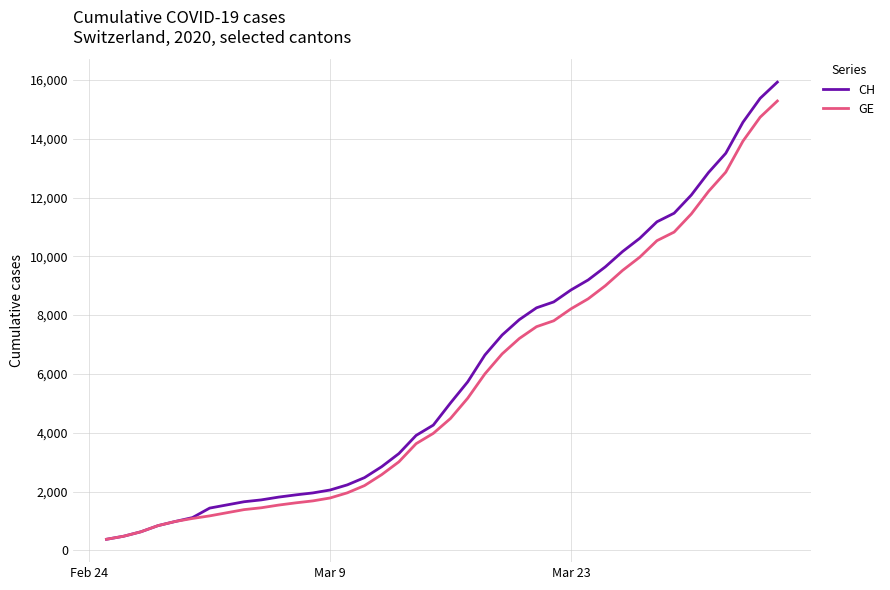

What is the maximum value shown in the chart?

15926